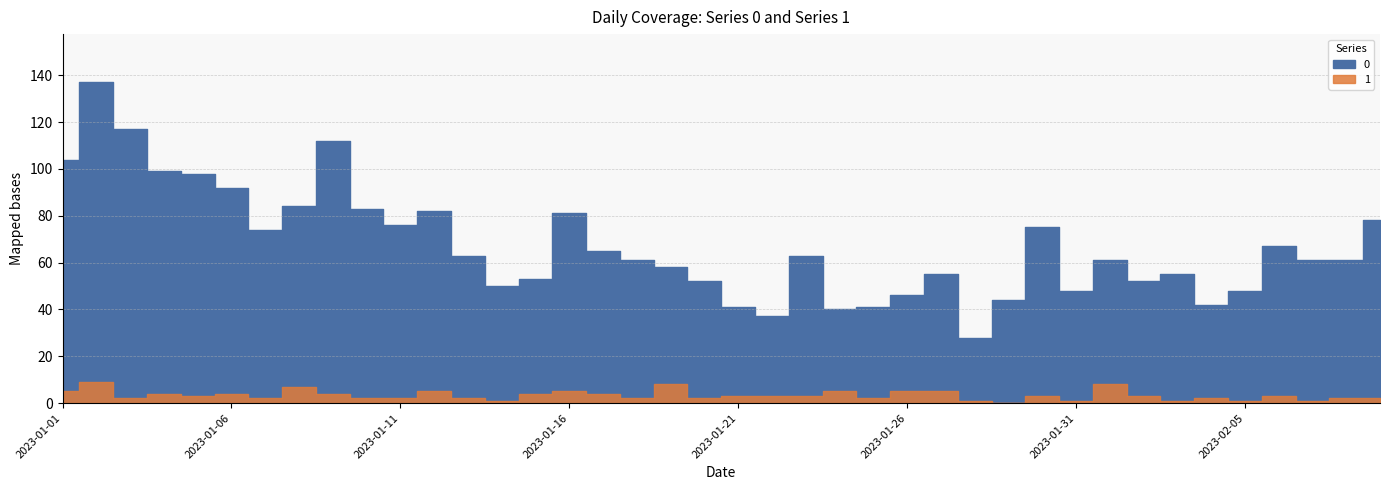

What position from the left is 2023-01-18?

18